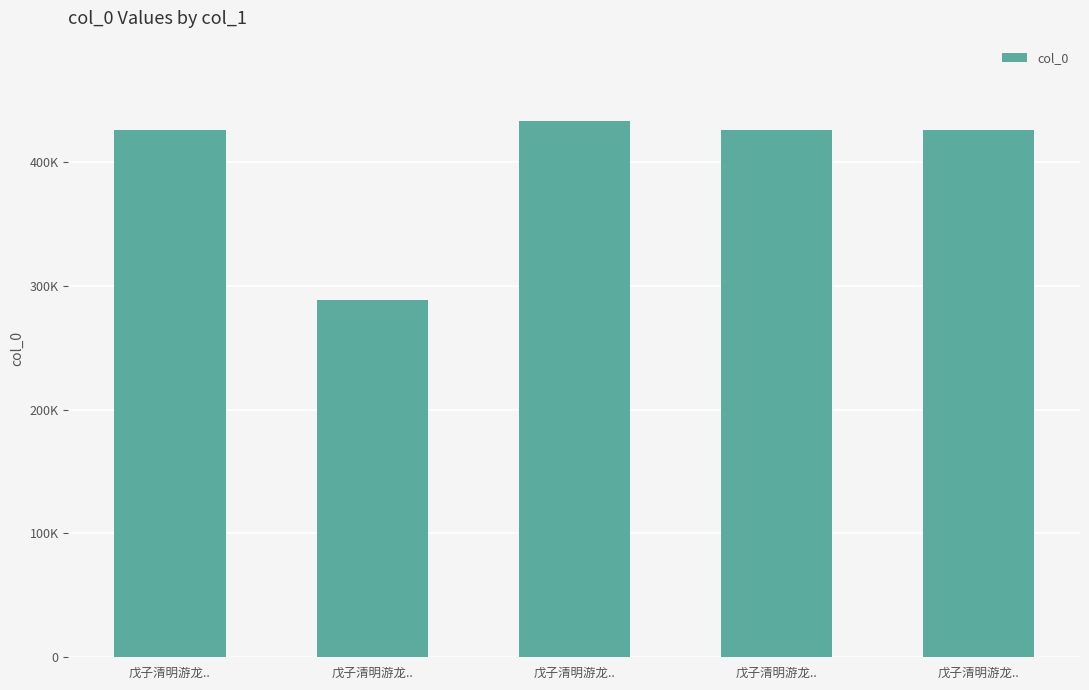

Does the chart contain any negative values?

No